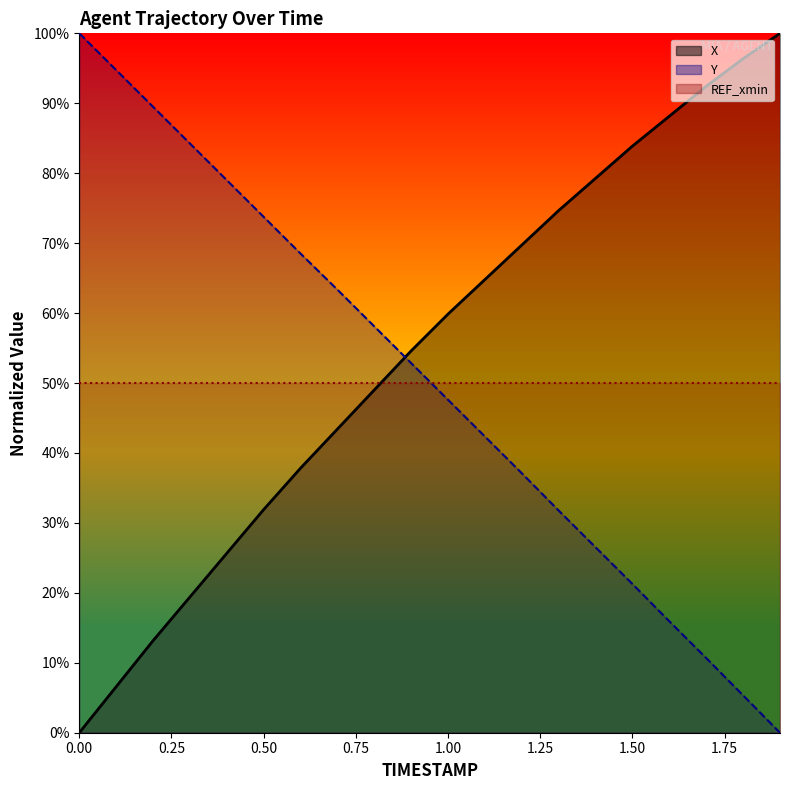

Reading left to right, list all the values displayed in this chart.

X: 0.0	0.1	0.1	0.2	0.3	0.3	0.4	0.4	0.5	0.5	0.6	0.6	0.7	0.7	0.8	0.8	0.9	0.9	1.0	1.0
Y: 1.0	0.9	0.9	0.8	0.8	0.7	0.7	0.6	0.6	0.5	0.5	0.4	0.4	0.3	0.3	0.2	0.2	0.1	0.1	0.0